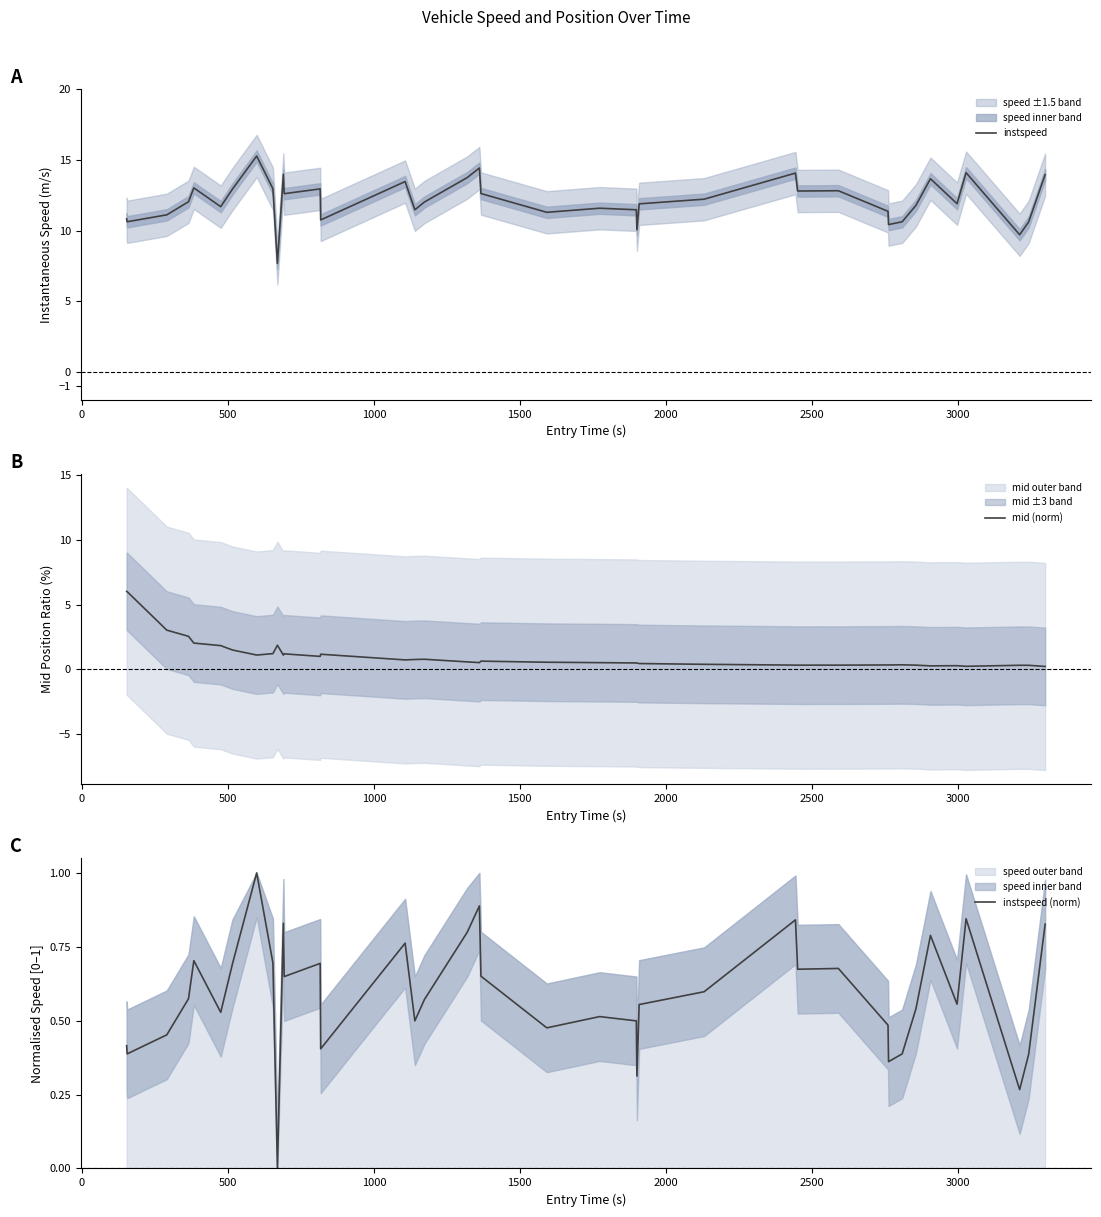

At how many categories does at least one series exceed 2?

40